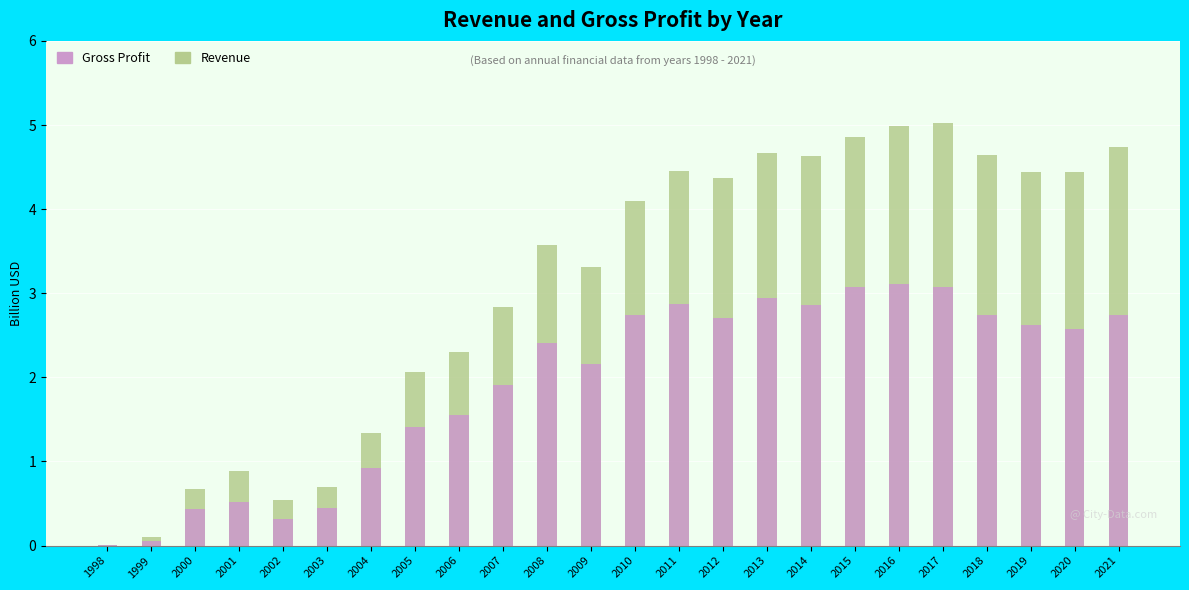

What is the sum of all Revenue values?

73.7